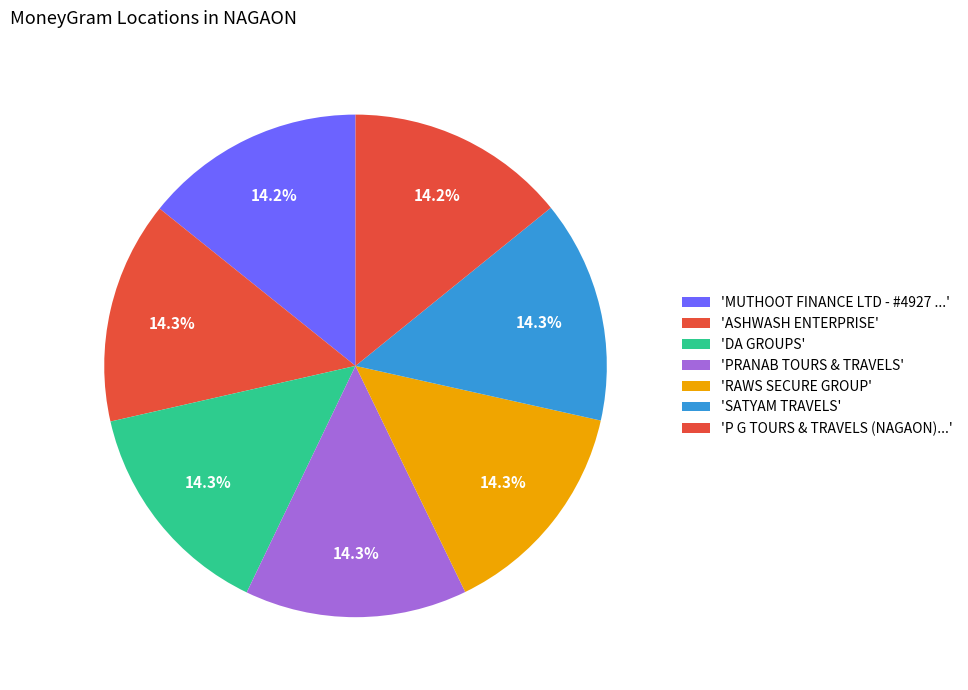

Count the number of slices in the pie.

7